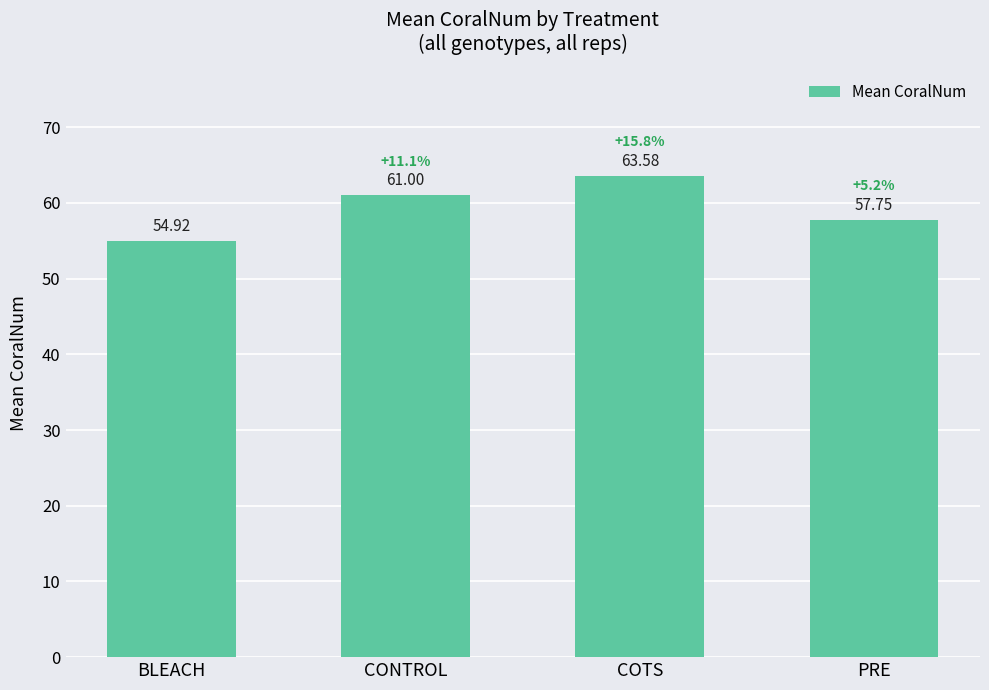

True or false: the data shows 98.6 at PRE.

False